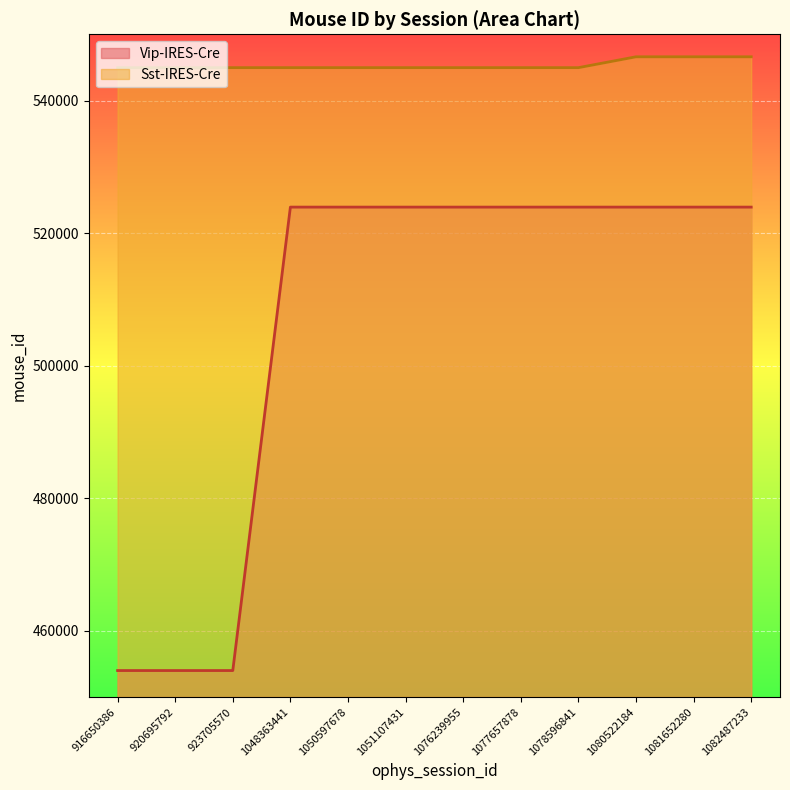

True or false: Sst-IRES-Cre has a value of 232031 at 1077657878.

False